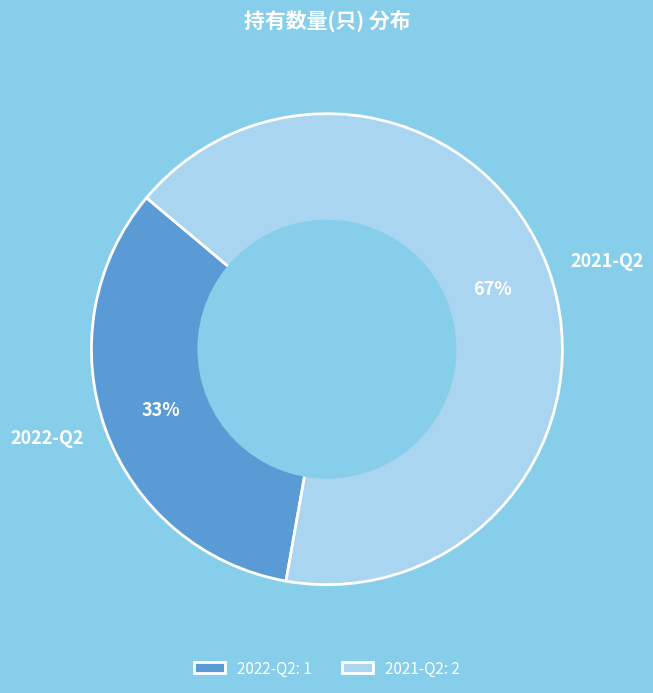

Is there any slice that represents more than half of the pie?

Yes